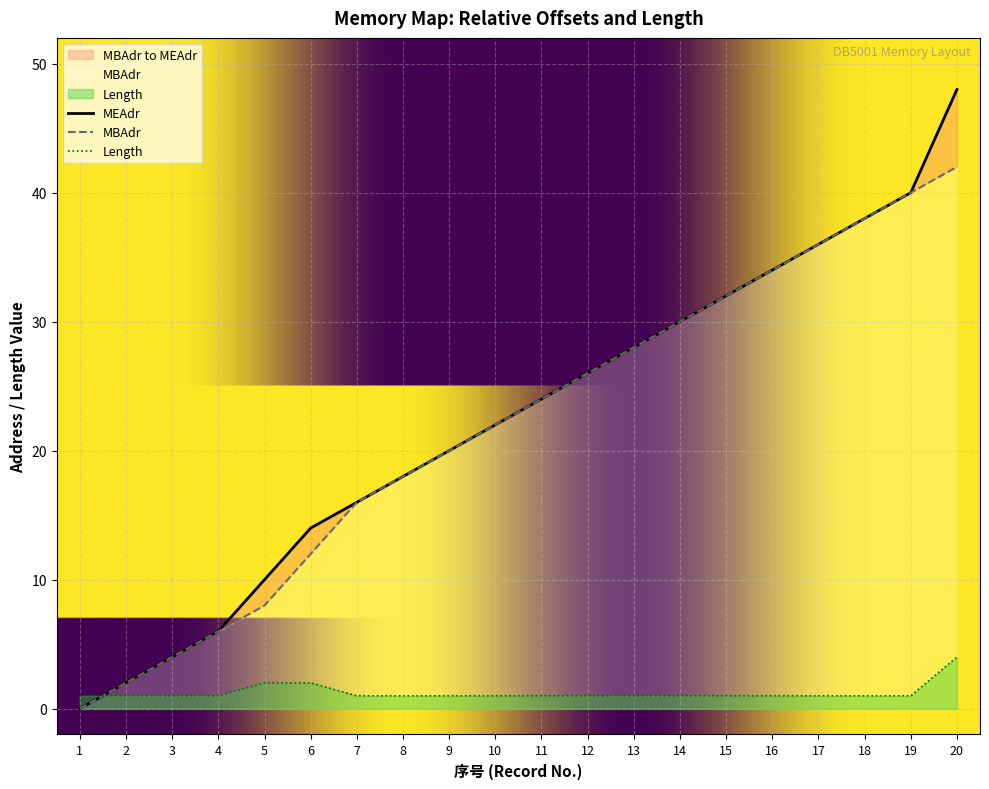

List the series in order of their peak value, highest first.

MEAdr, MBAdr, Length